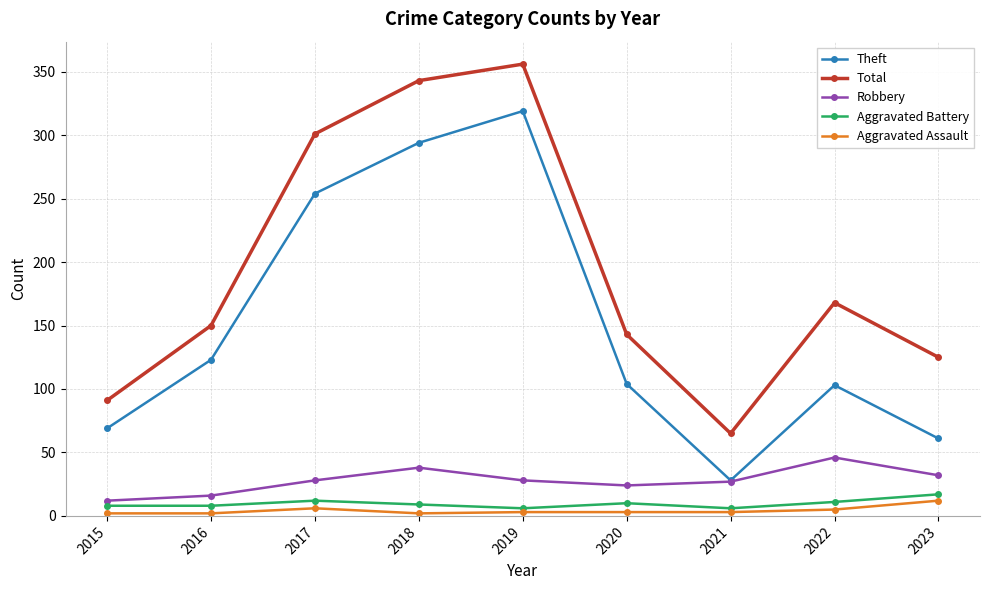

What is the minimum value shown in the chart?

2